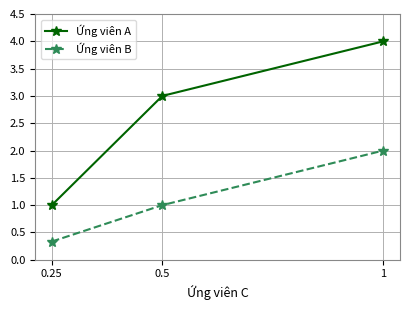

Is it true that Ứng viên B equals 2.7 at 1?

False